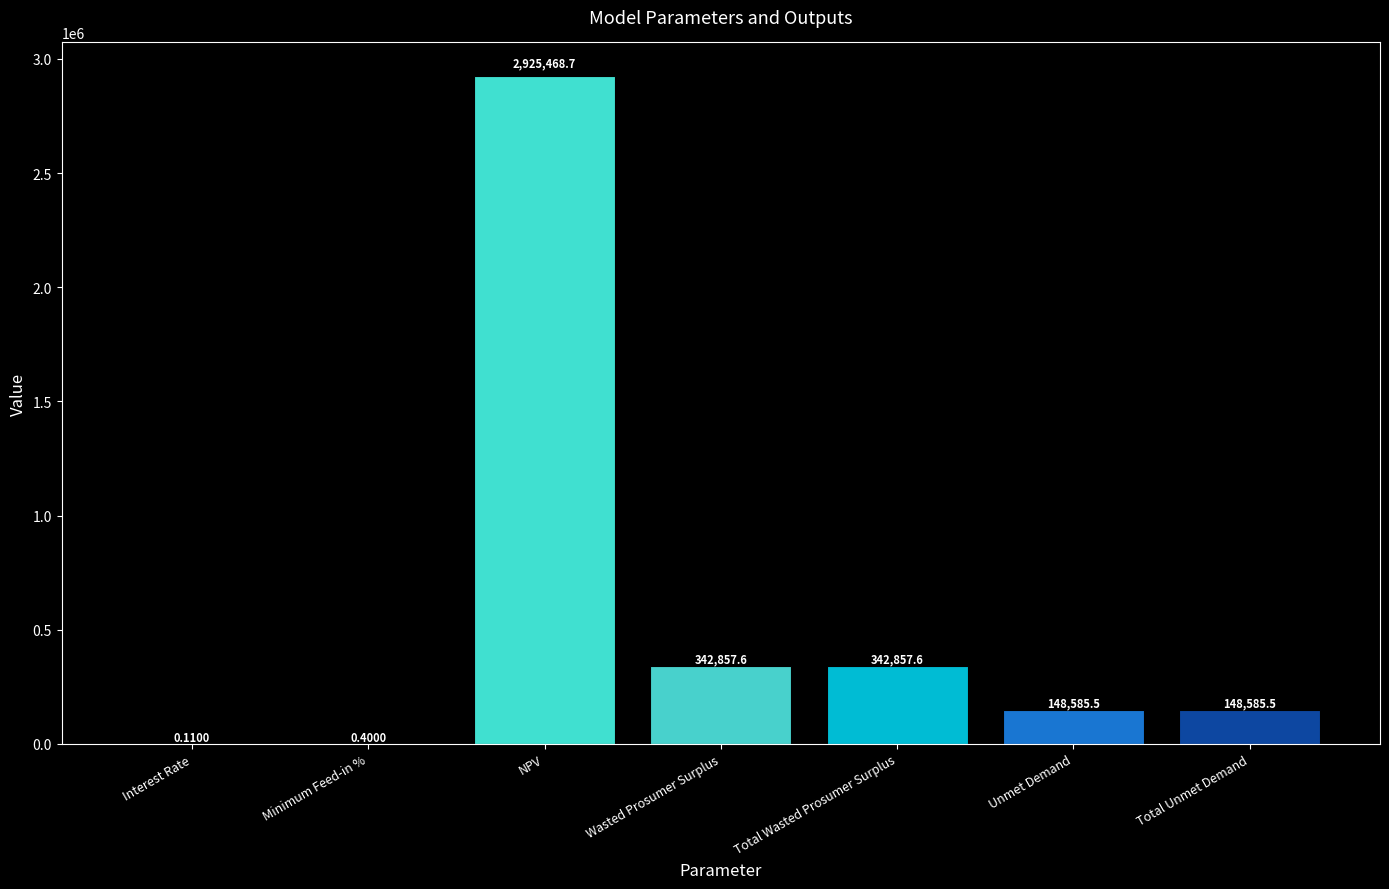

What is the difference between the values at Total Wasted Prosumer Surplus and Total Unmet Demand?

194272.1